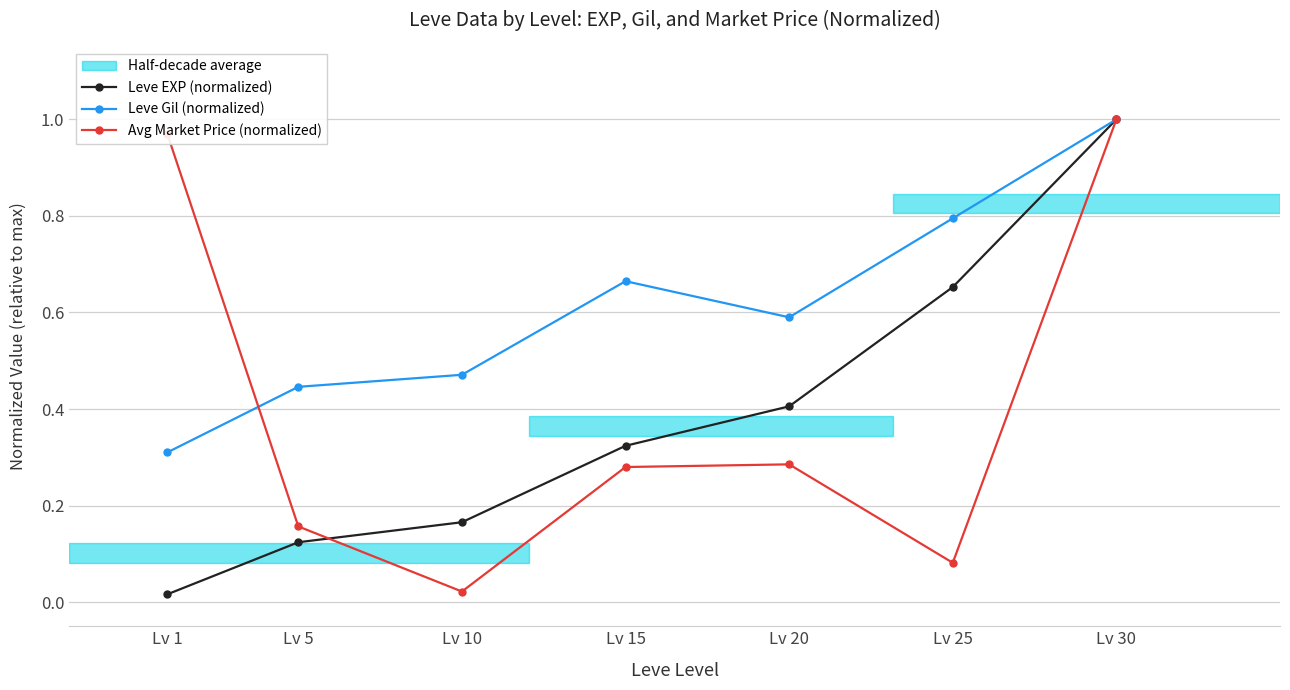

How many interior local peaks does the Leve Gil (normalized) series have?

1